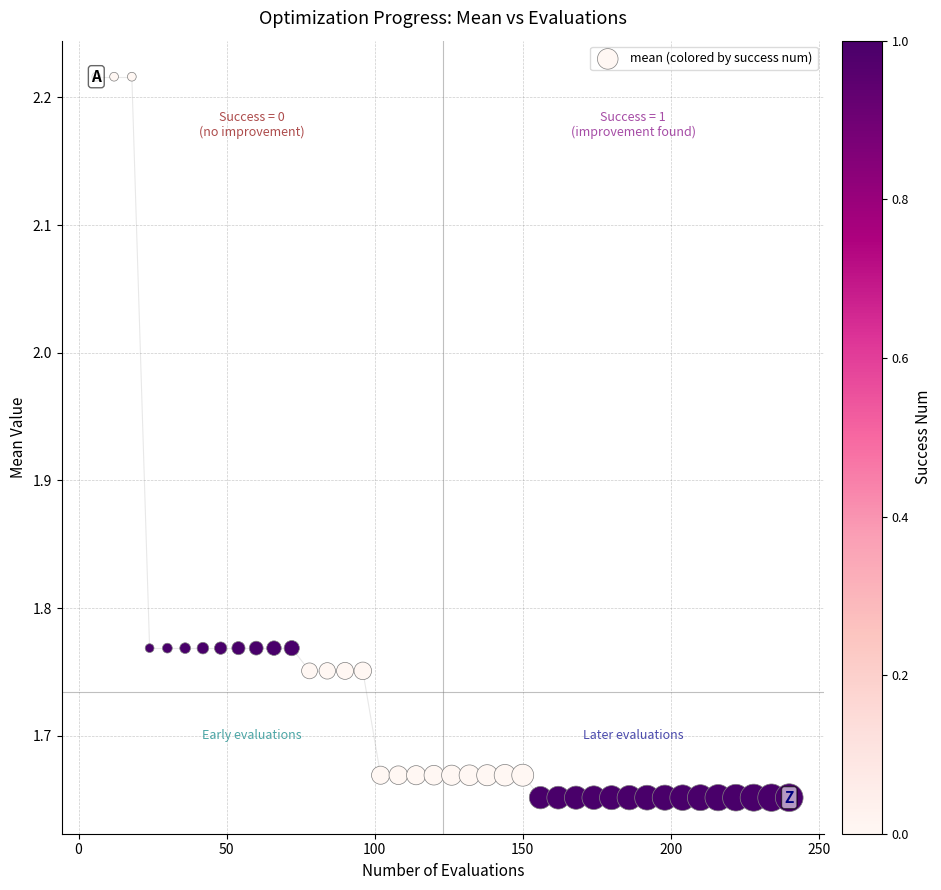

What is the range of Y values (max minus min)?

0.6